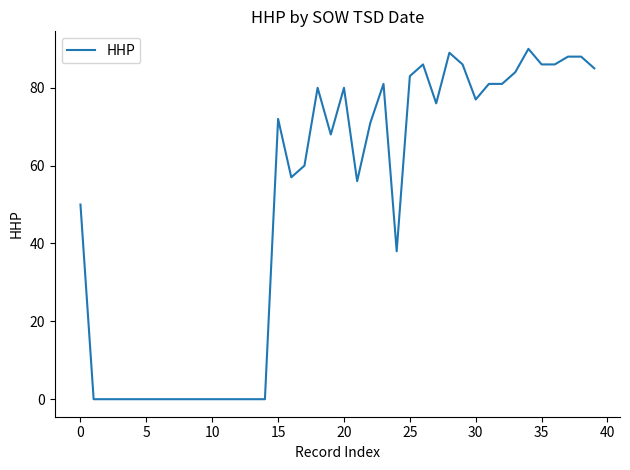

What is the greatest value displayed?

90